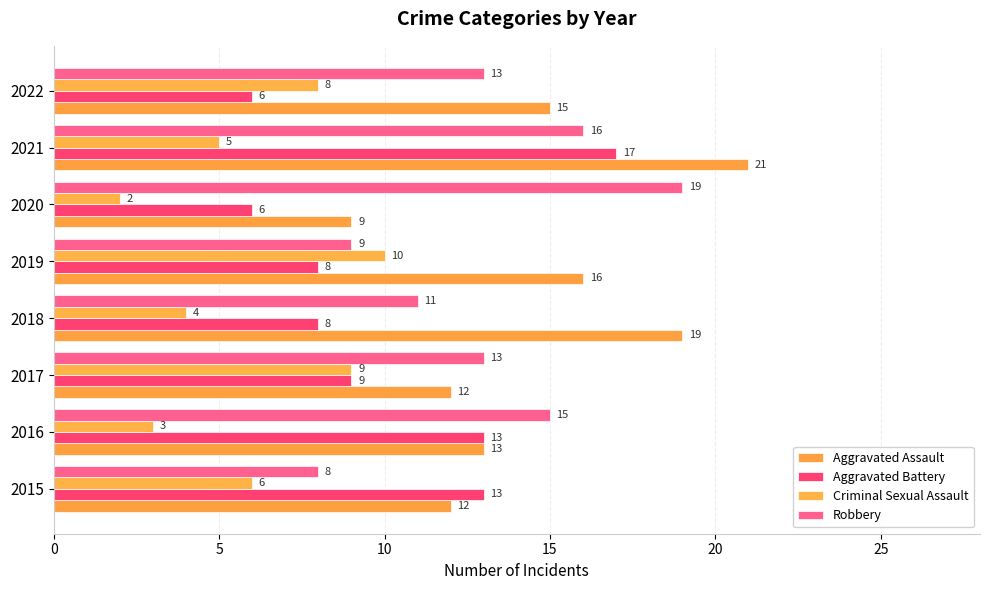

At which category is the sum across all series the highest?

2021